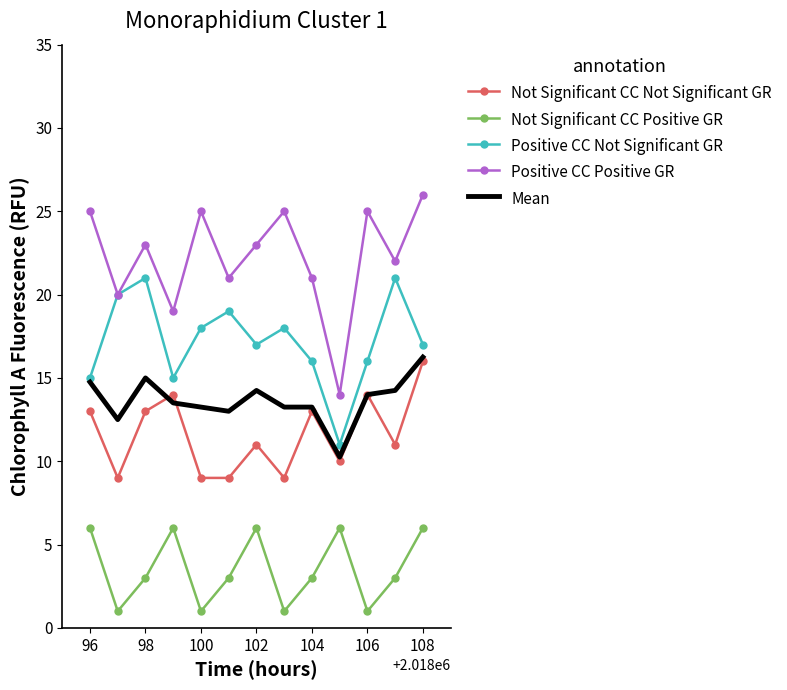

True or false: Not Significant CC Not Significant GR and Mean intersect in this chart.

True